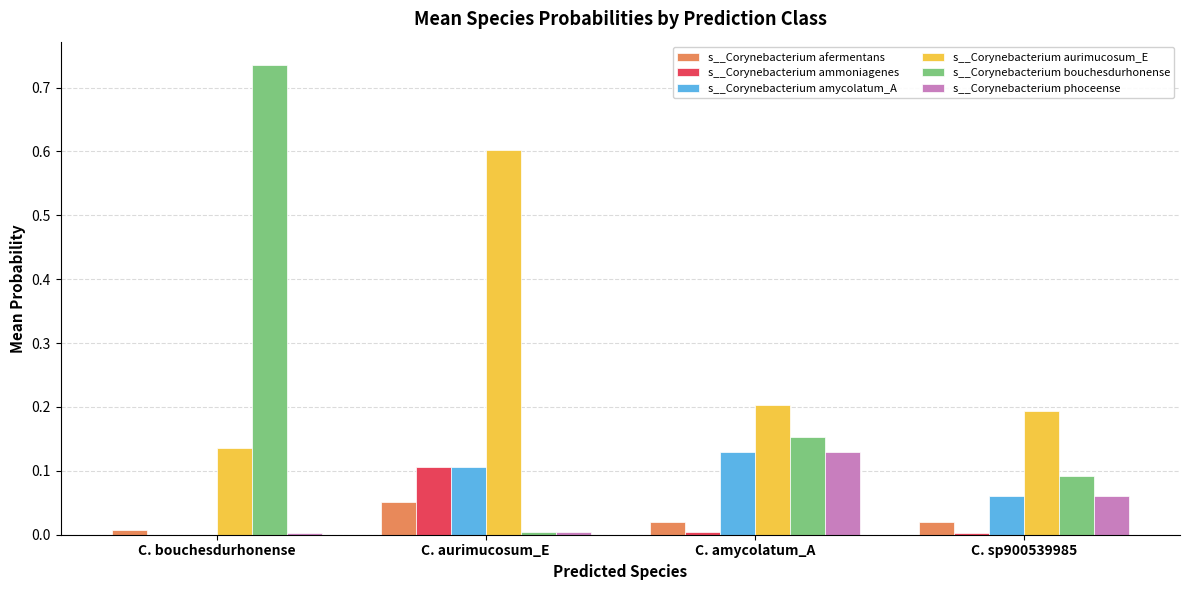

At which label does s__Corynebacterium bouchesdurhonense reach its peak?

C. bouchesdurhonense